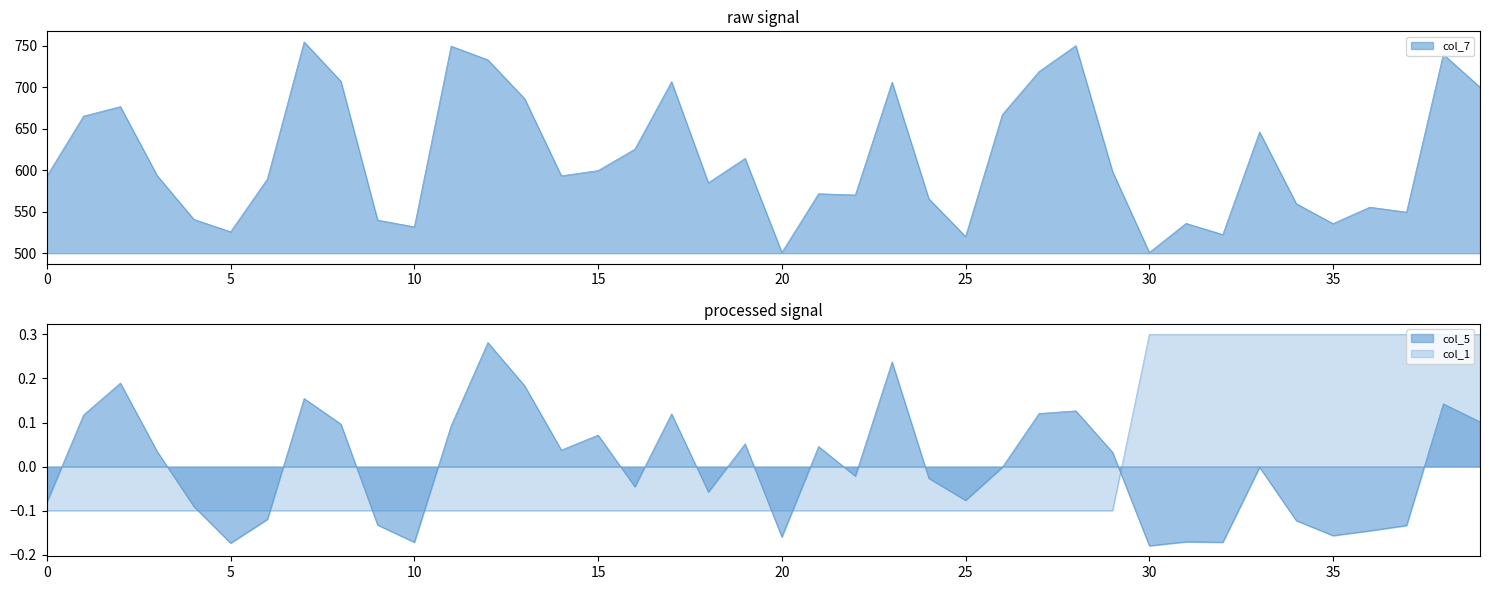

Reading left to right, what are all the values shown in this chart?

col_7: 593.0	665.3	676.7	593.6	540.8	525.8	589.4	754.7	707.3	539.9	531.8	749.6	733.1	686.3	593.3	599.6	625.4	706.7	584.9	614.3	500.9	571.7	570.2	706.1	565.7	520.1	667.1	719.0	750.2	598.4	500.9	536.0	522.5	646.1	559.7	535.7	555.5	549.5	739.7	700.1
col_5: -0.1	0.1	0.2	0.0	-0.1	-0.2	-0.1	0.2	0.1	-0.1	-0.2	0.1	0.3	0.2	0.0	0.1	-0.0	0.1	-0.1	0.1	-0.2	0.0	-0.0	0.2	-0.0	-0.1	-0.0	0.1	0.1	0.0	-0.2	-0.2	-0.2	-0.0	-0.1	-0.2	-0.1	-0.1	0.1	0.1
col_1: -0.1	-0.1	-0.1	-0.1	-0.1	-0.1	-0.1	-0.1	-0.1	-0.1	-0.1	-0.1	-0.1	-0.1	-0.1	-0.1	-0.1	-0.1	-0.1	-0.1	-0.1	-0.1	-0.1	-0.1	-0.1	-0.1	-0.1	-0.1	-0.1	-0.1	0.3	0.3	0.3	0.3	0.3	0.3	0.3	0.3	0.3	0.3